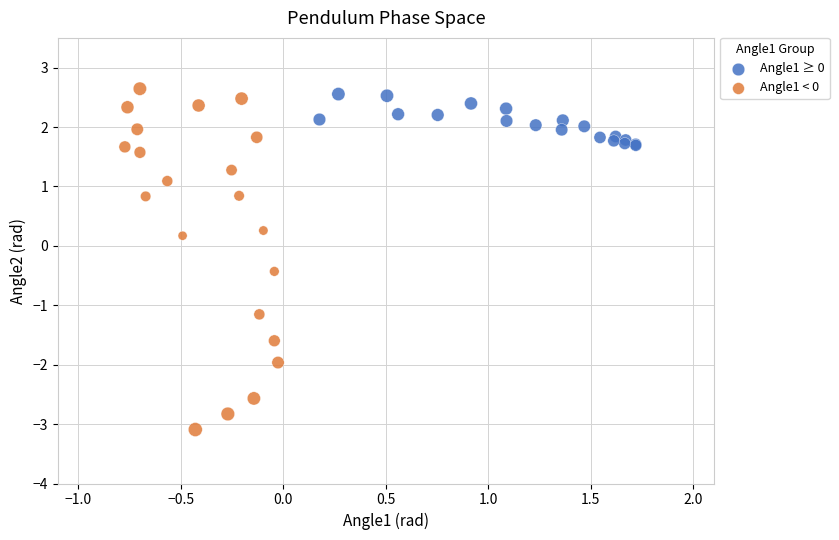

Which series reaches the minimum Y coordinate?

Angle1 < 0